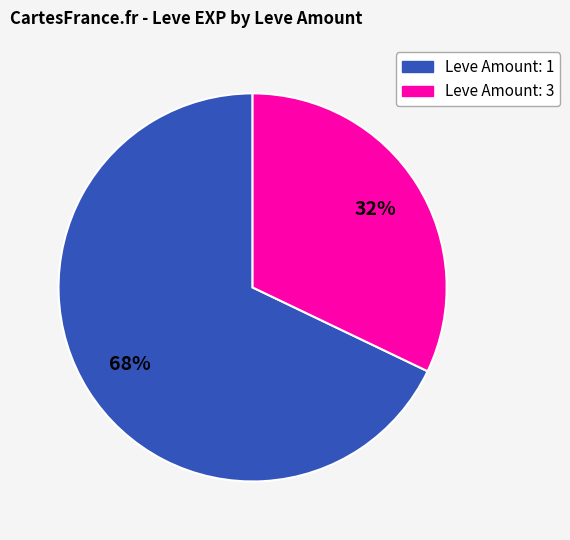

To the nearest percent, what is the average slice percentage?

50%